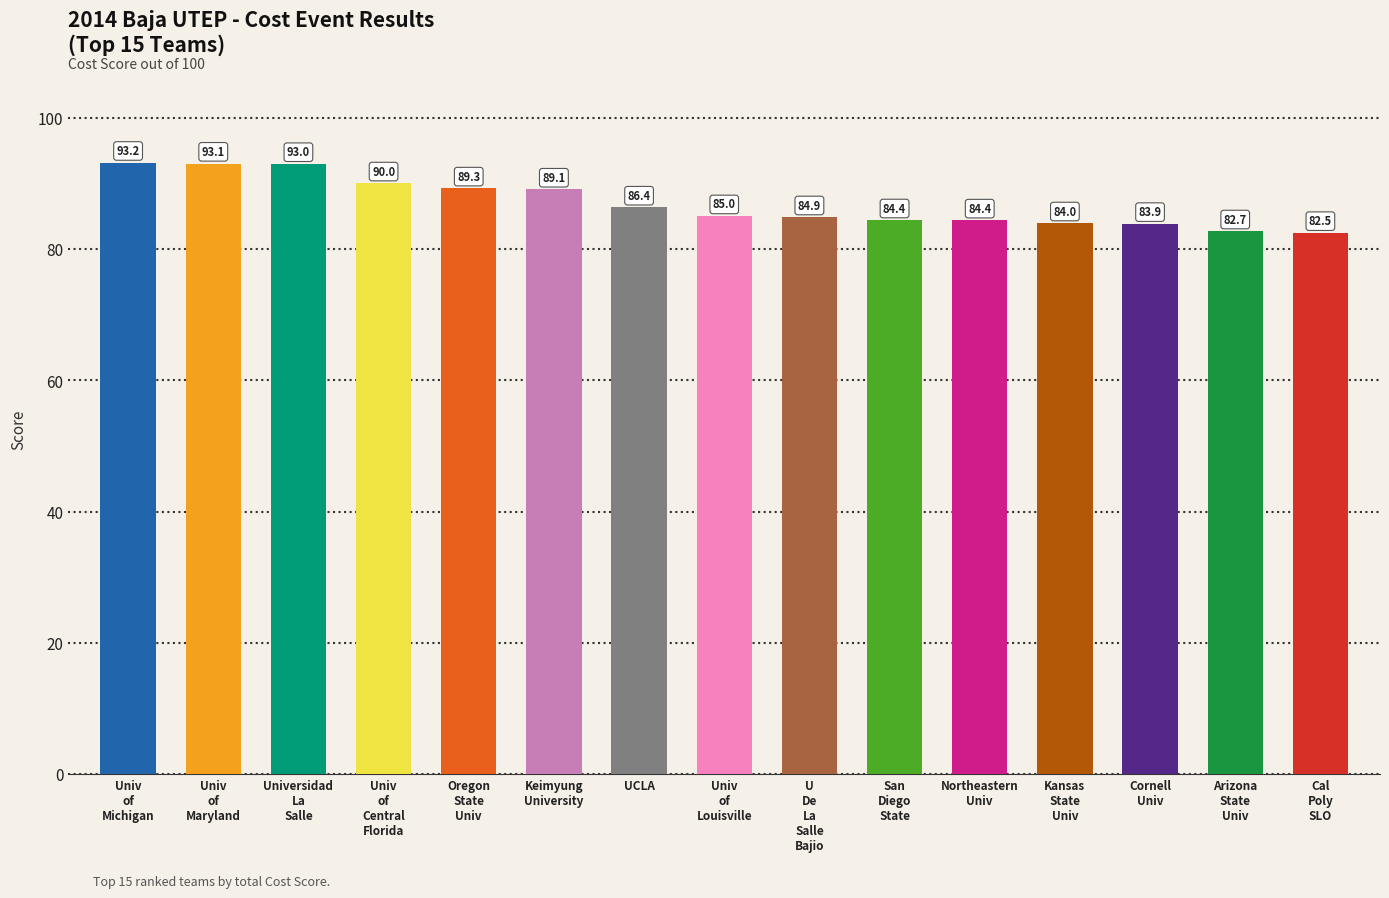

Where is the data nearest to the value 87?

UCLA